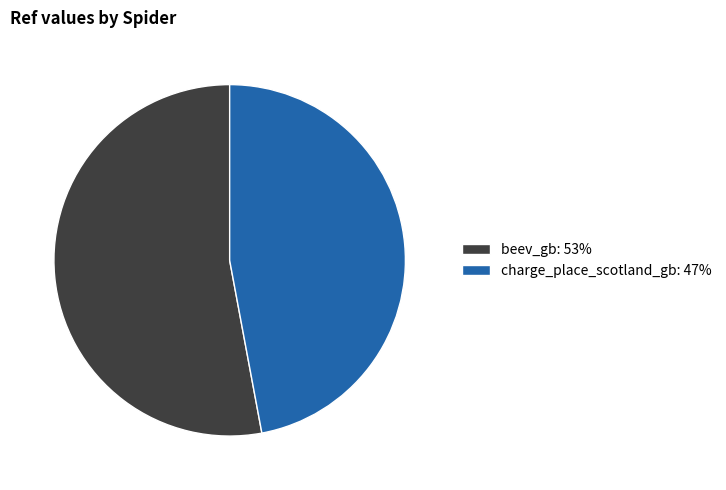

How many segments does this pie chart have?

2